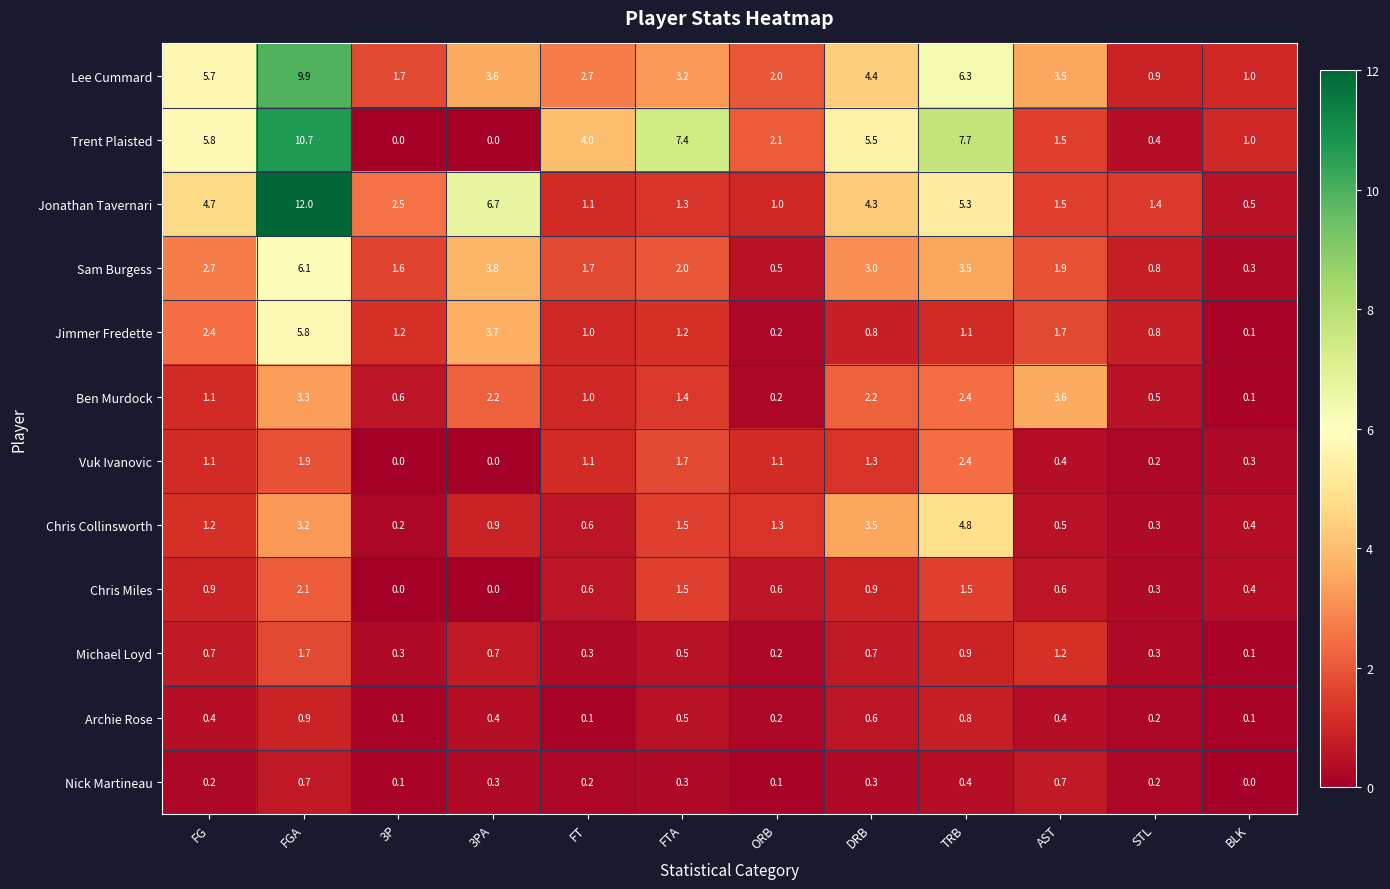

What is the average value of the Michael Loyd series?

0.6